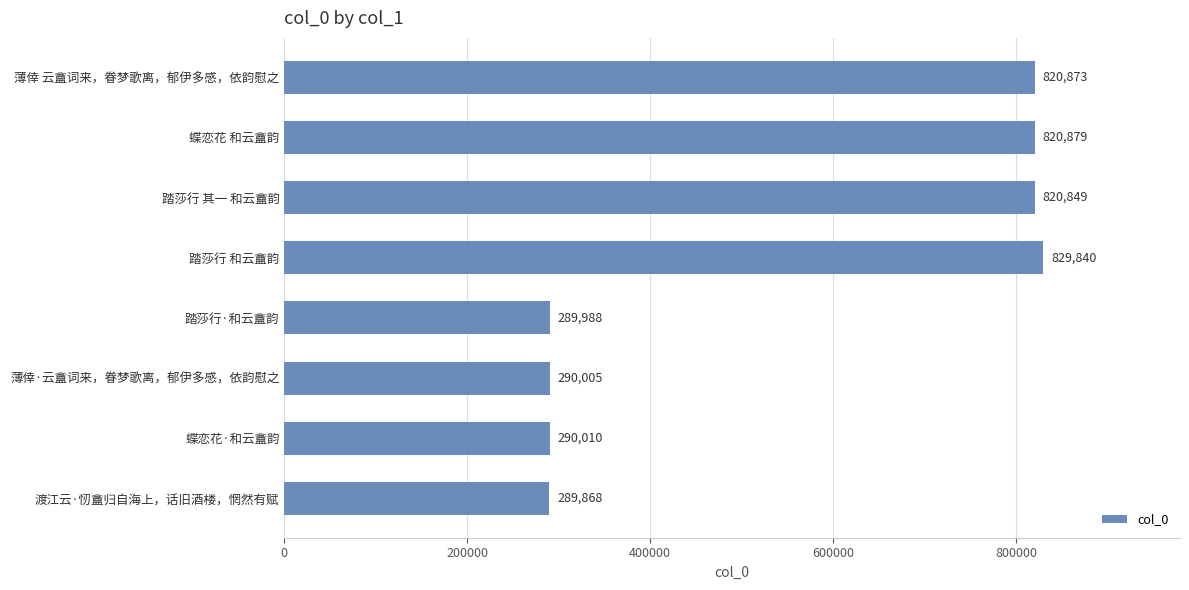

The value at 踏莎行·和云盦韵 is 289988. True or false?

True